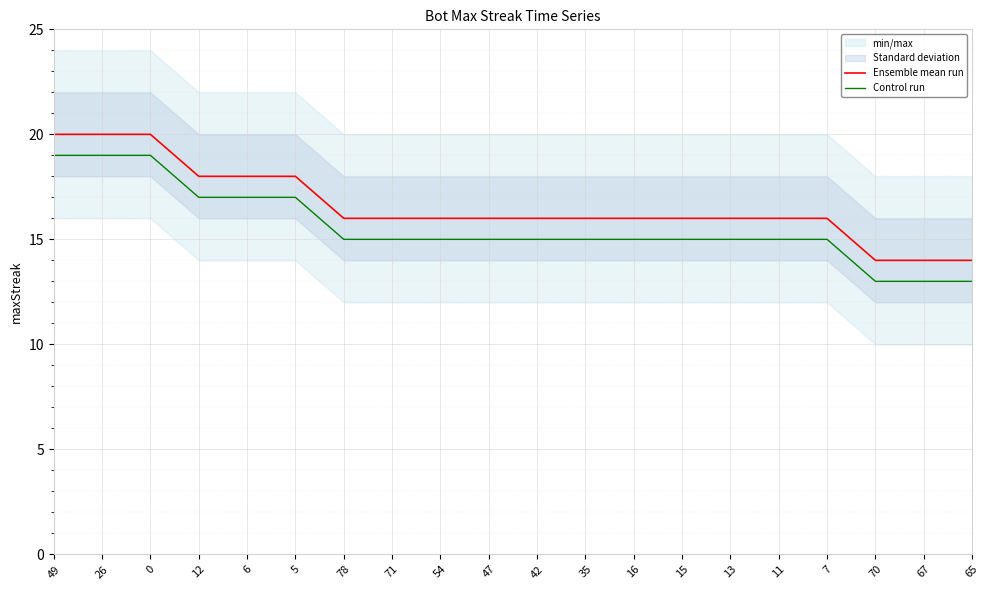

Which series has the largest total across all categories?

Ensemble mean run